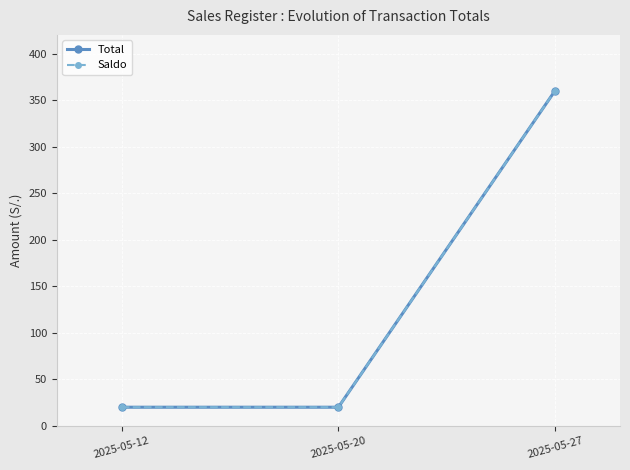

Reading left to right, transcribe all the data shown in this chart.

Total: 2025-05-12=20	2025-05-20=20	2025-05-27=360
Saldo: 2025-05-12=20	2025-05-20=20	2025-05-27=360